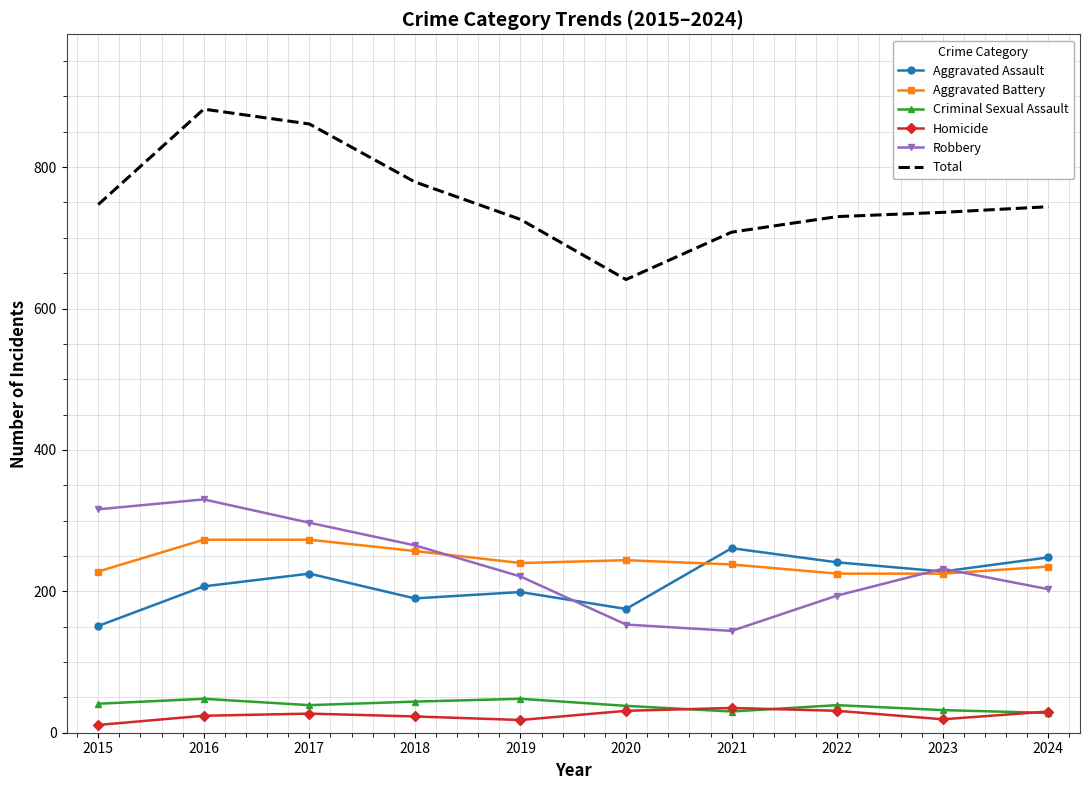

What are all the series names shown in the legend?

Aggravated Assault, Aggravated Battery, Criminal Sexual Assault, Homicide, Robbery, Total